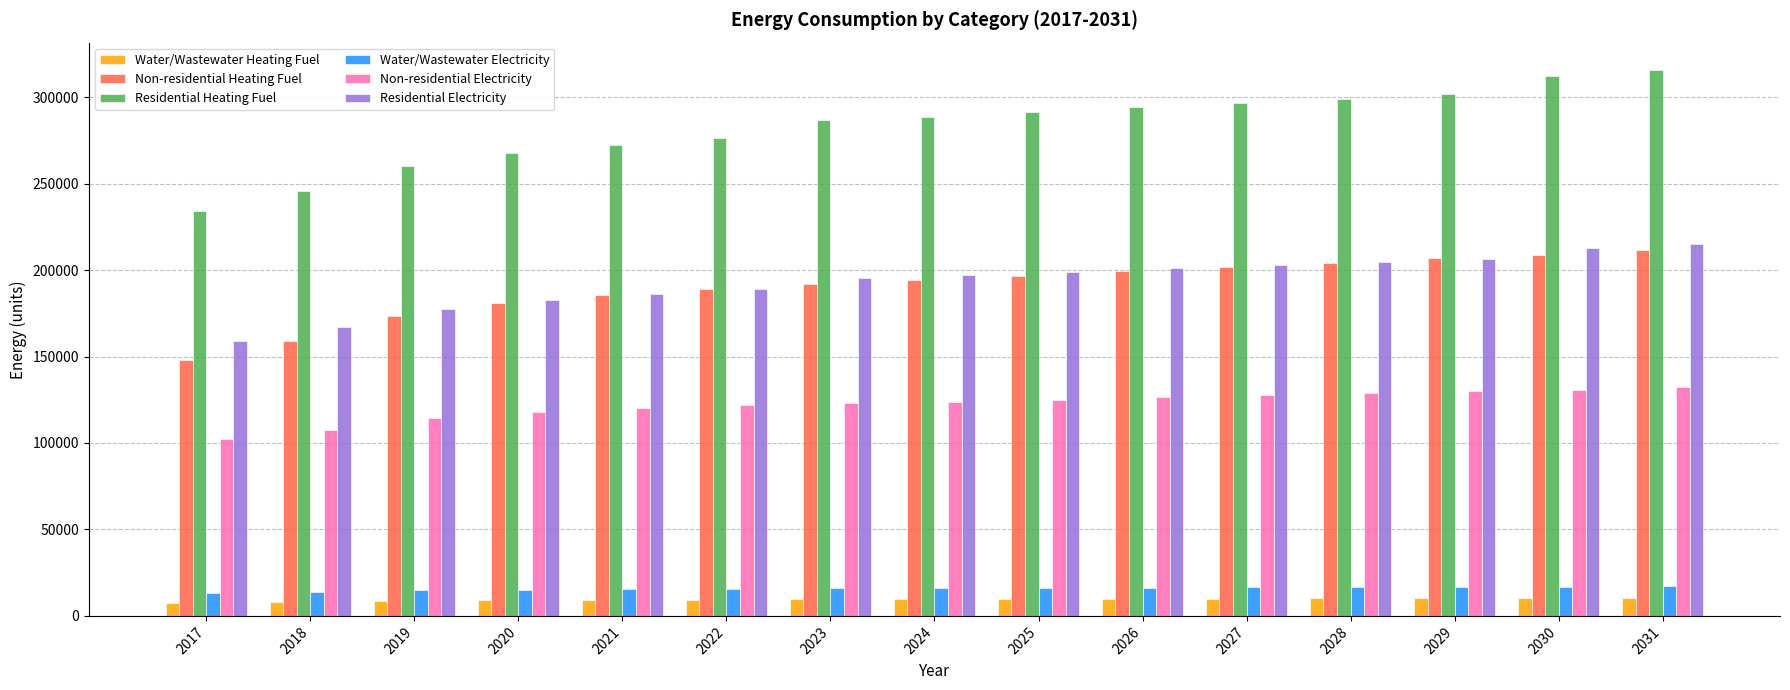

What is the sum of all Residential Electricity values?

2894917.6